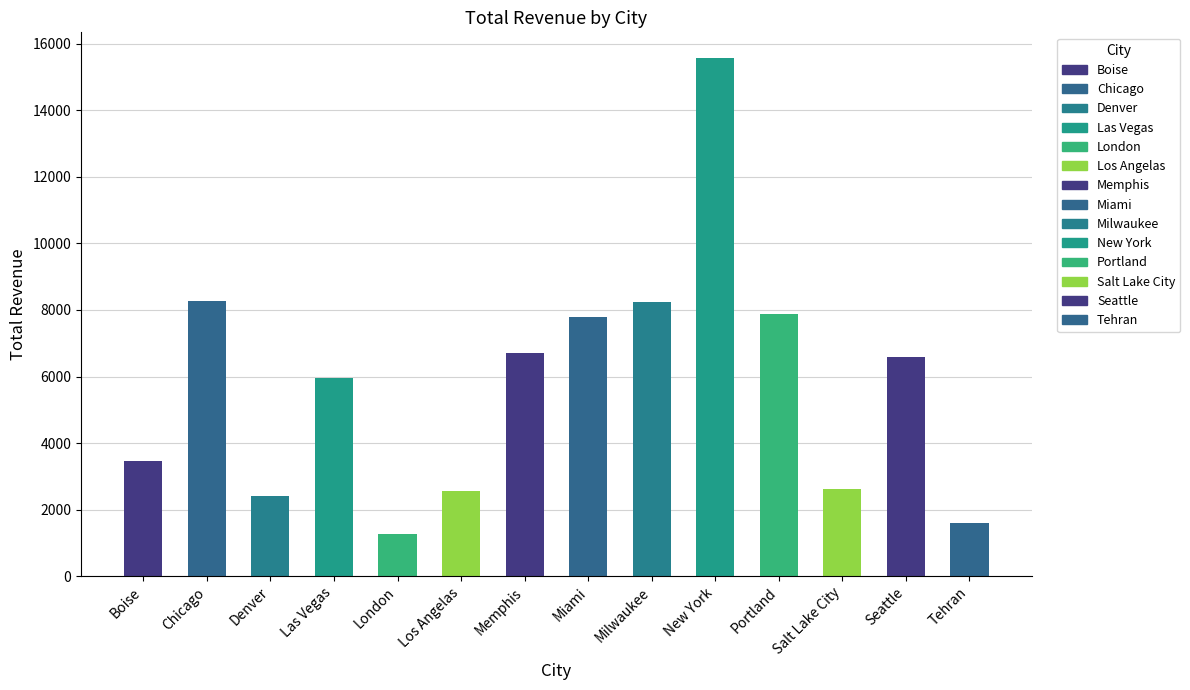

What is the sum of the values at Tehran and Portland?

9492.5